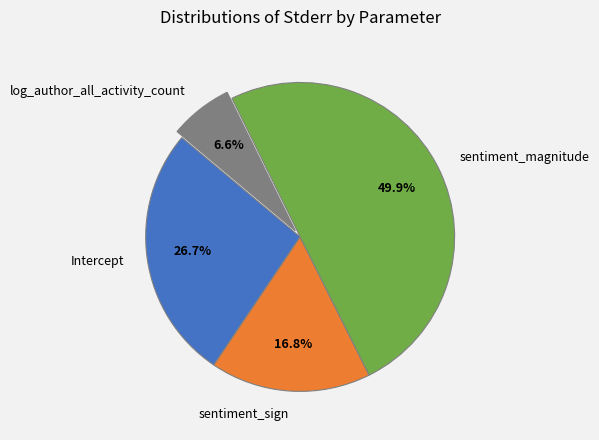

How many slices are in this pie chart?

4